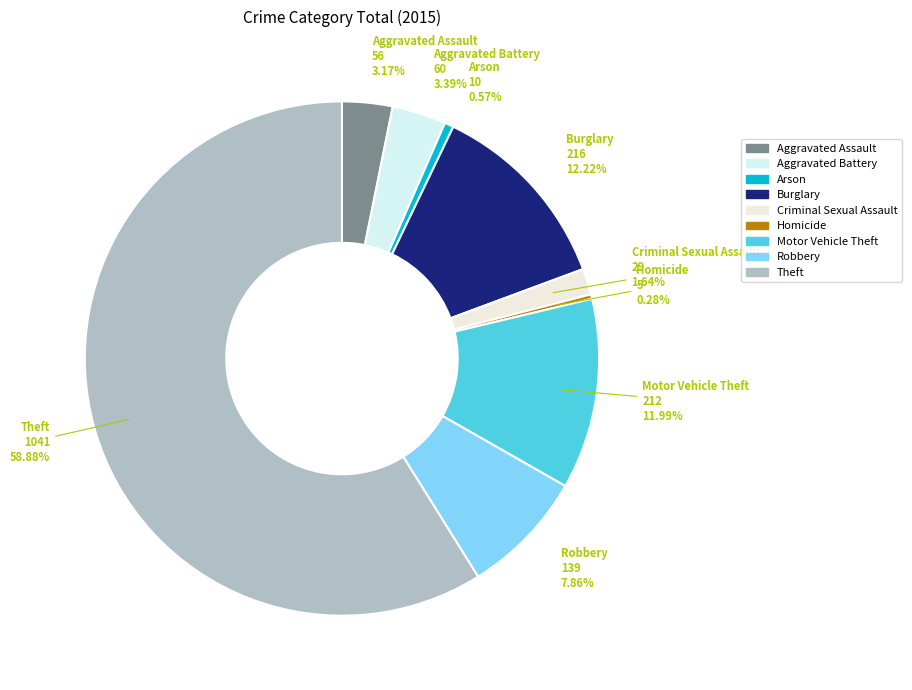

Does Robbery represent more than half of the total?

No